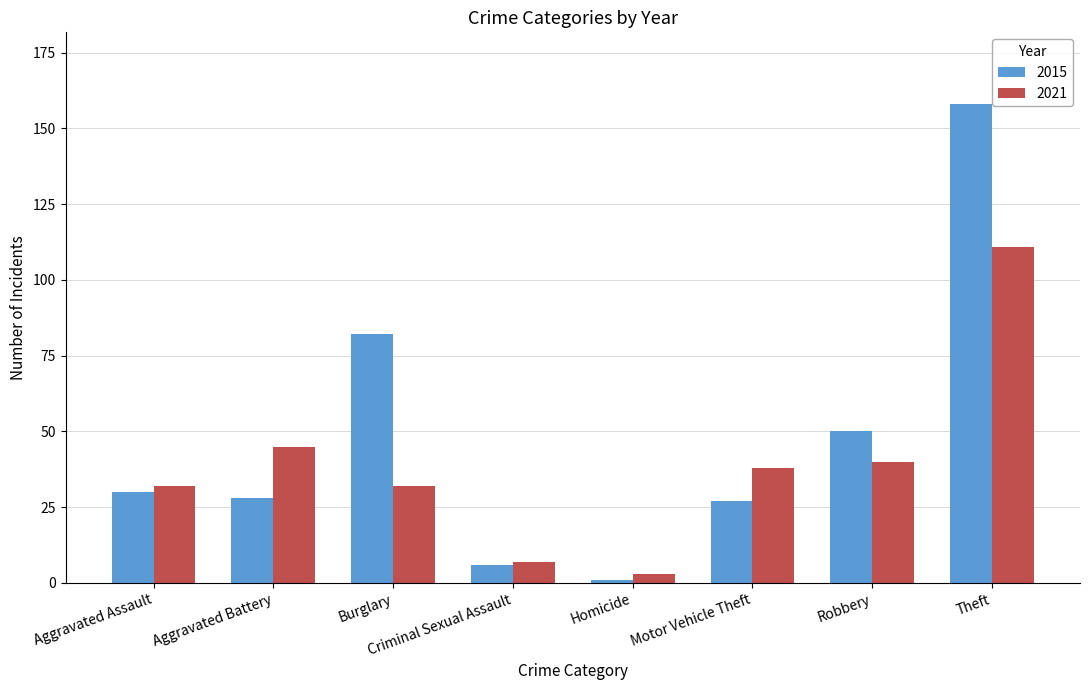

At which category is the sum across all series the highest?

Theft